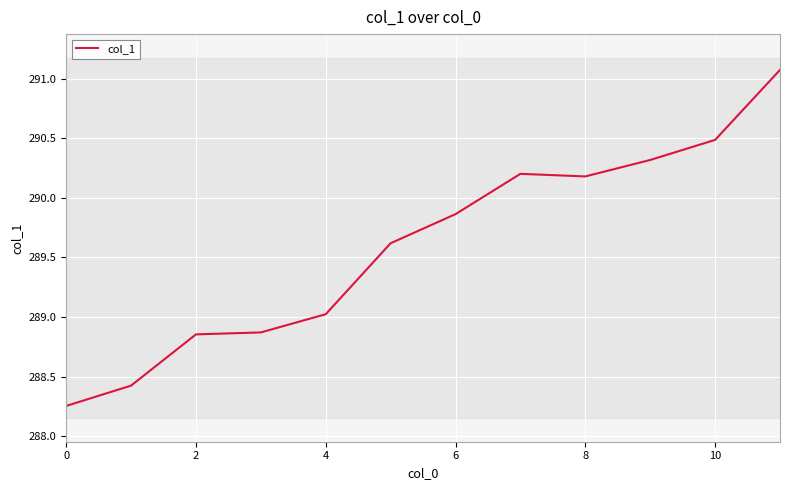

Is it true that col_1 equals 72.9 at 2?

False